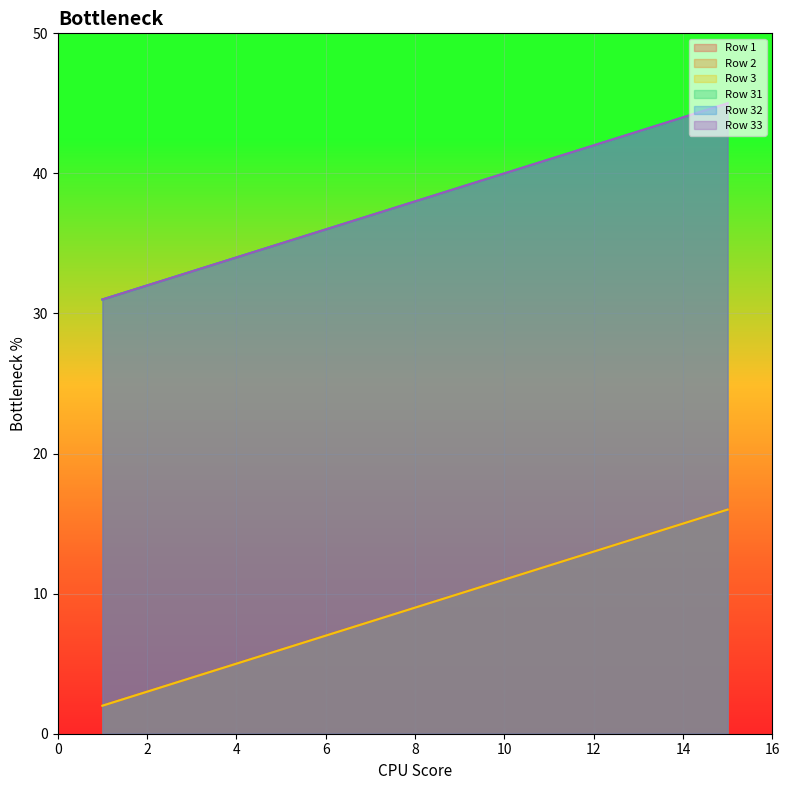

True or false: Row 2 has more than 2 interior local peaks.

False